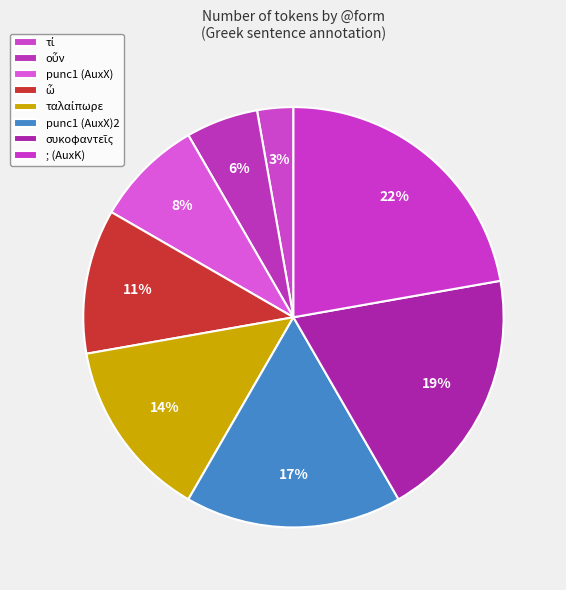

How many segments does this pie chart have?

8